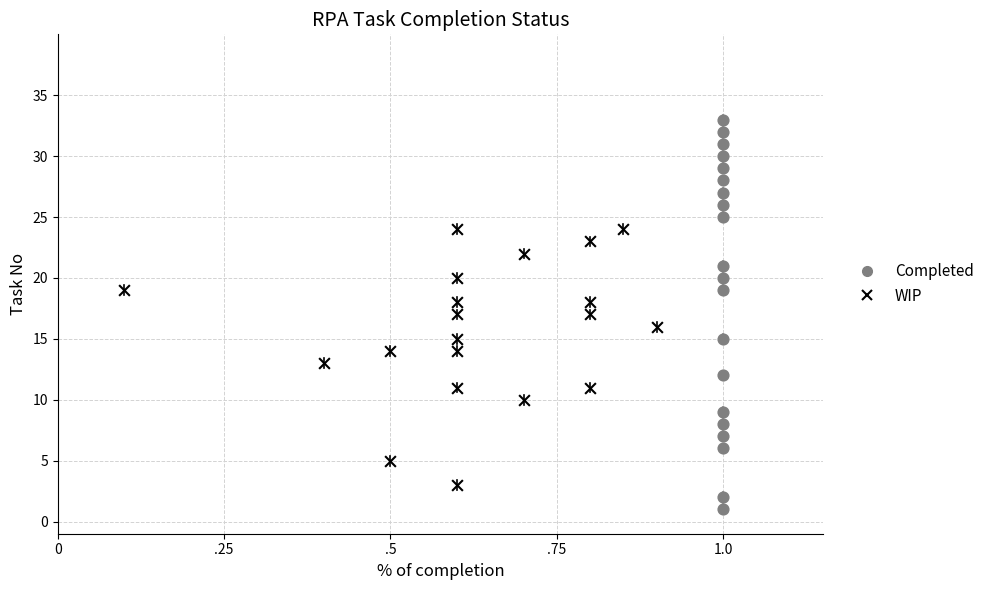

Which series has the largest Y range (max minus min)?

Completed